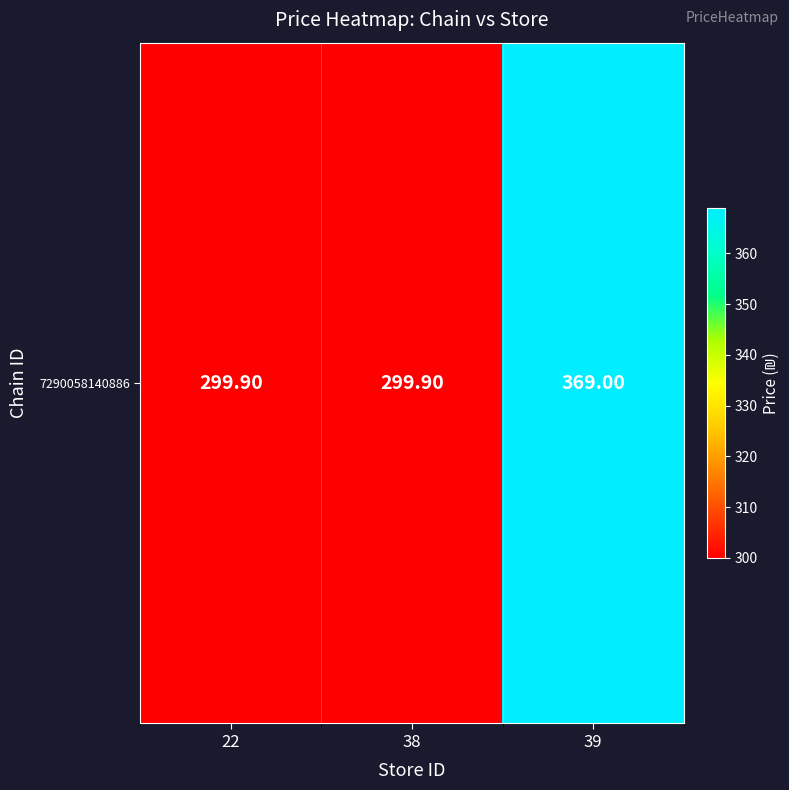

Reading left to right, list all the values displayed in this chart.

299.9	299.9	369.0